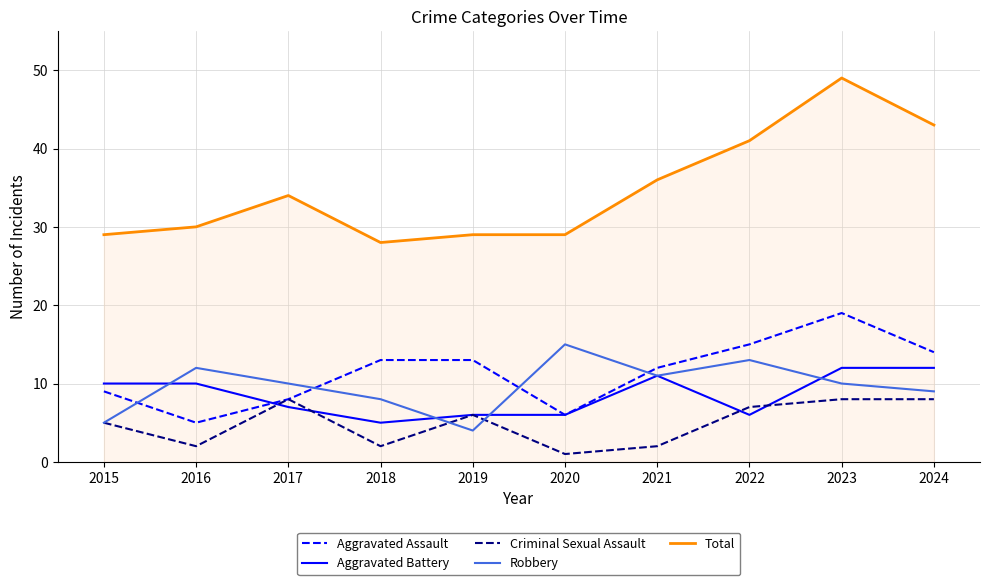

Reading left to right, what are all the values shown in this chart?

Aggravated Assault: 9	5	8	13	13	6	12	15	19	14
Aggravated Battery: 10	10	7	5	6	6	11	6	12	12
Criminal Sexual Assault: 5	2	8	2	6	1	2	7	8	8
Robbery: 5	12	10	8	4	15	11	13	10	9
Total: 29	30	34	28	29	29	36	41	49	43